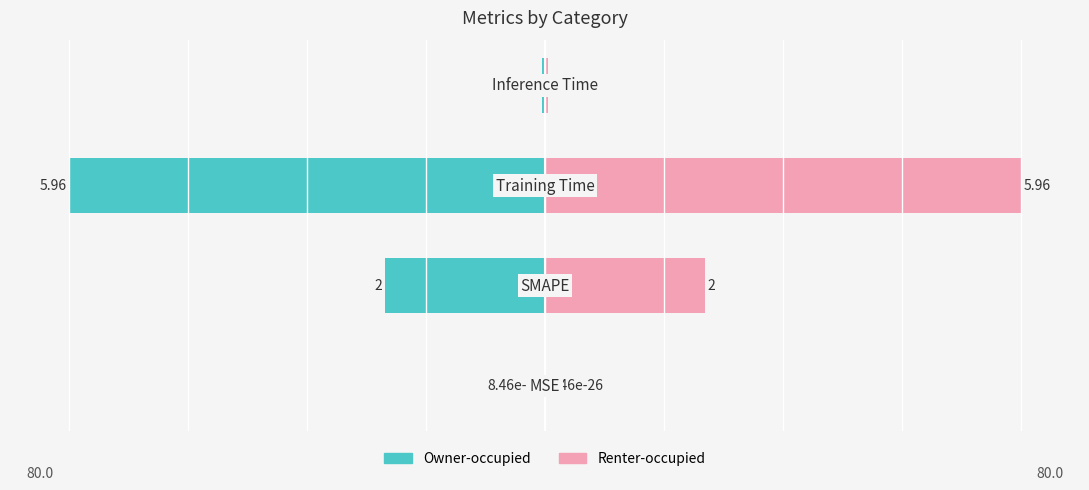

Does the chart contain stacked bars?

No